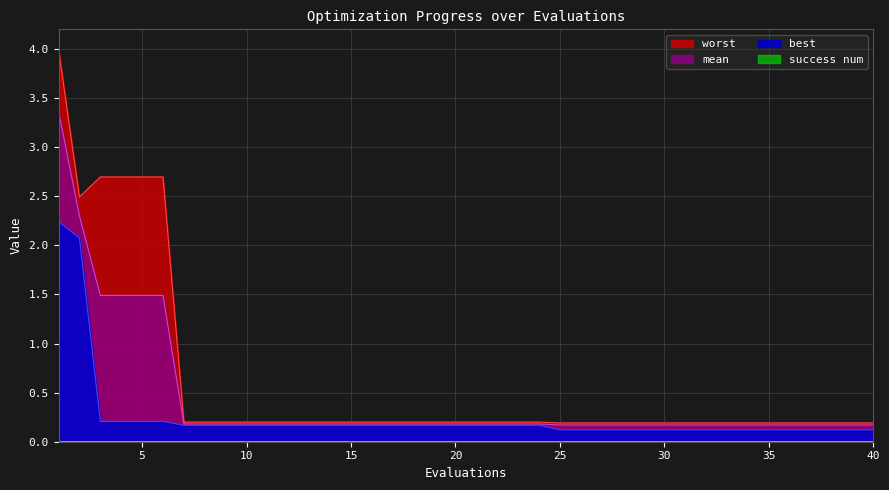

True or false: worst has a value of 0.2 at 7.

True